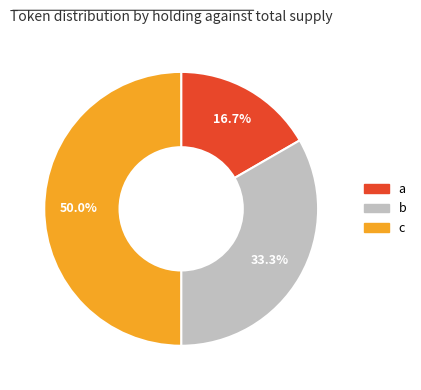

How many slices are in this pie chart?

3